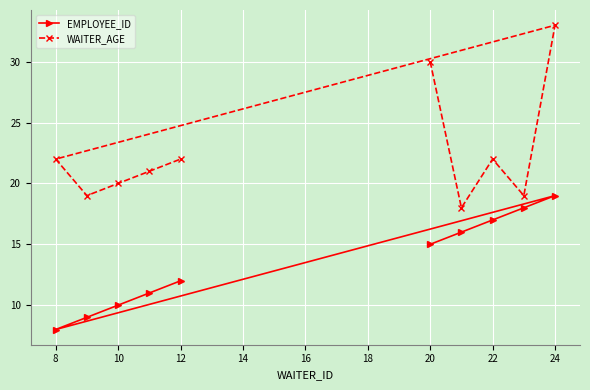

Rank the series by their maximum value, from highest to lowest.

WAITER_AGE, EMPLOYEE_ID